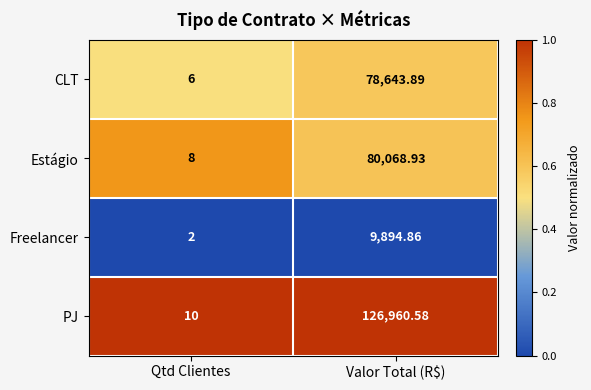

Between Qtd Clientes and Valor Total (R$), which series saw the biggest shift?

PJ